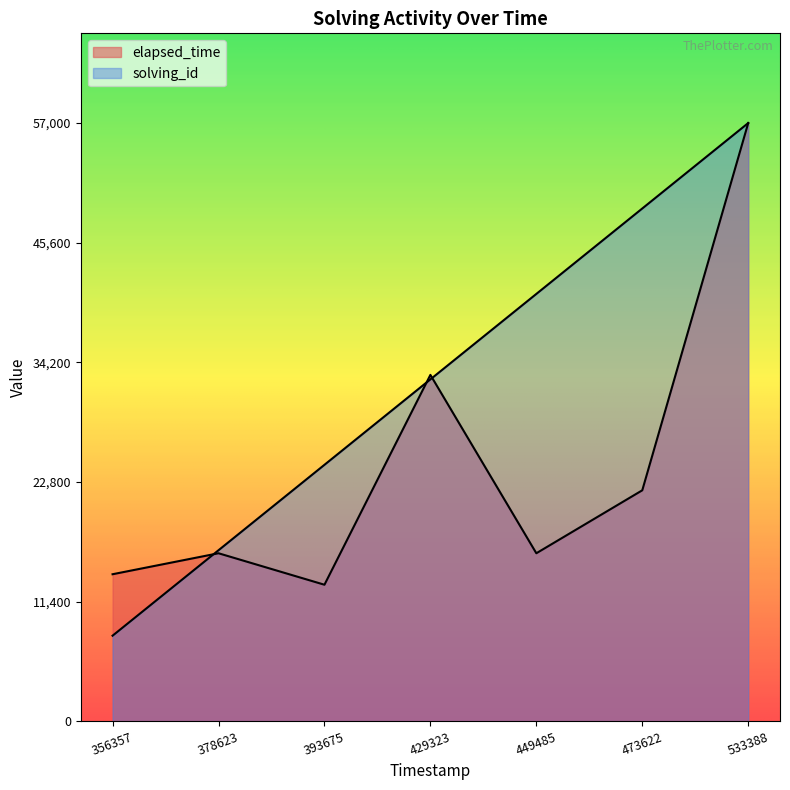

True or false: elapsed_time and solving_id intersect in this chart.

True